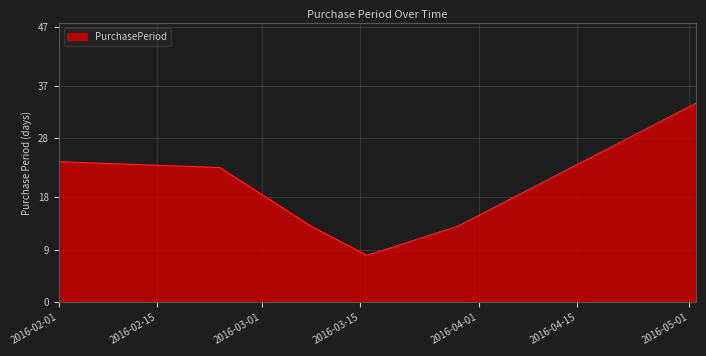

What is the maximum value shown in the chart?

34